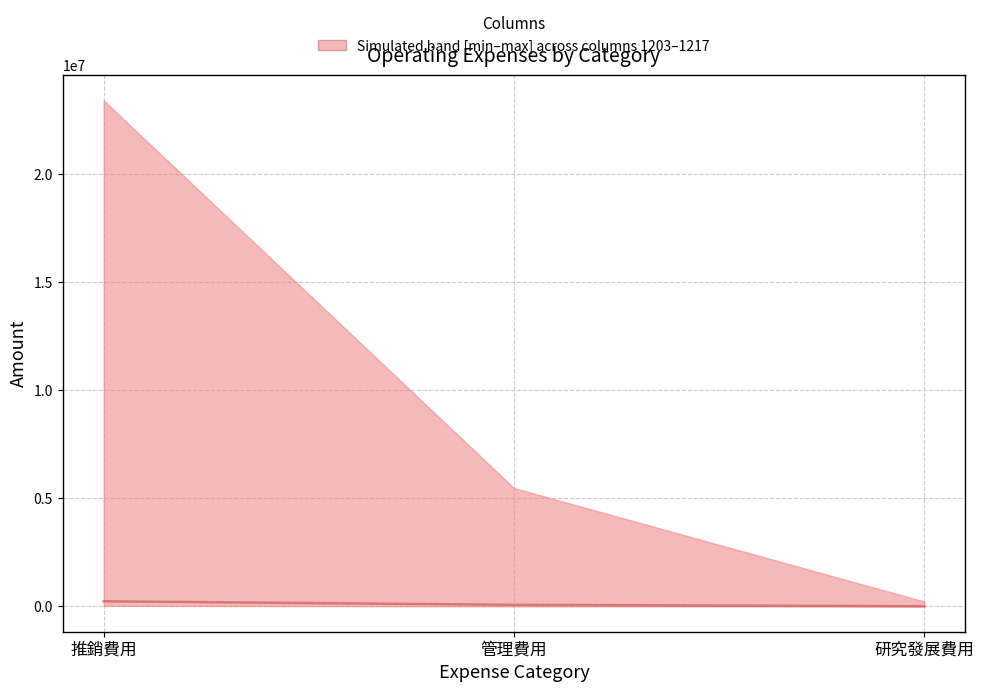

What is the change in value from 推銷費用 to 研究發展費用?

-230371.0